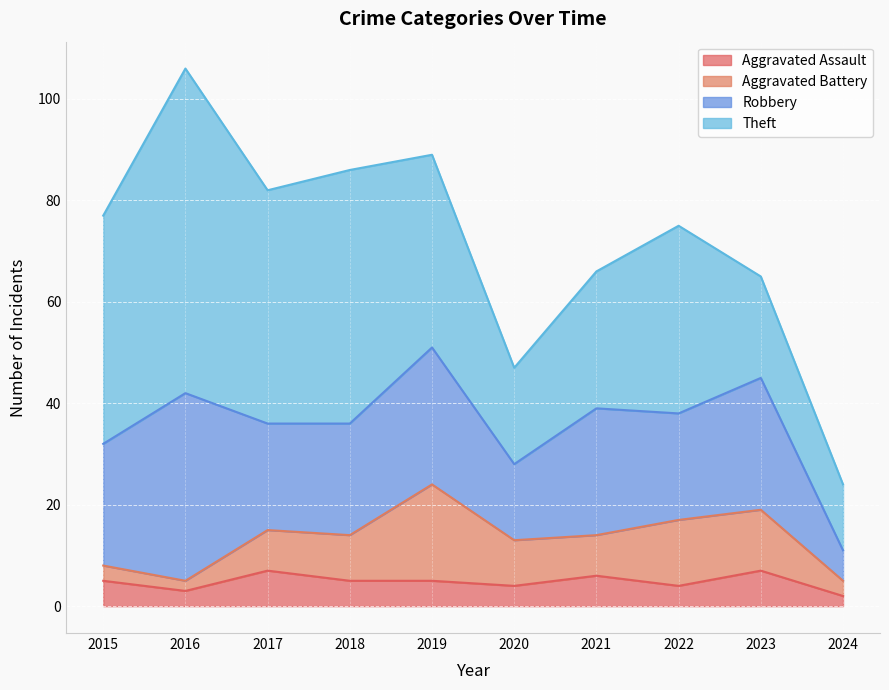

Reading left to right, transcribe all the data shown in this chart.

Aggravated Assault: 5	3	7	5	5	4	6	4	7	2
Aggravated Battery: 3	2	8	9	19	9	8	13	12	3
Robbery: 24	37	21	22	27	15	25	21	26	6
Theft: 45	64	46	50	38	19	27	37	20	13